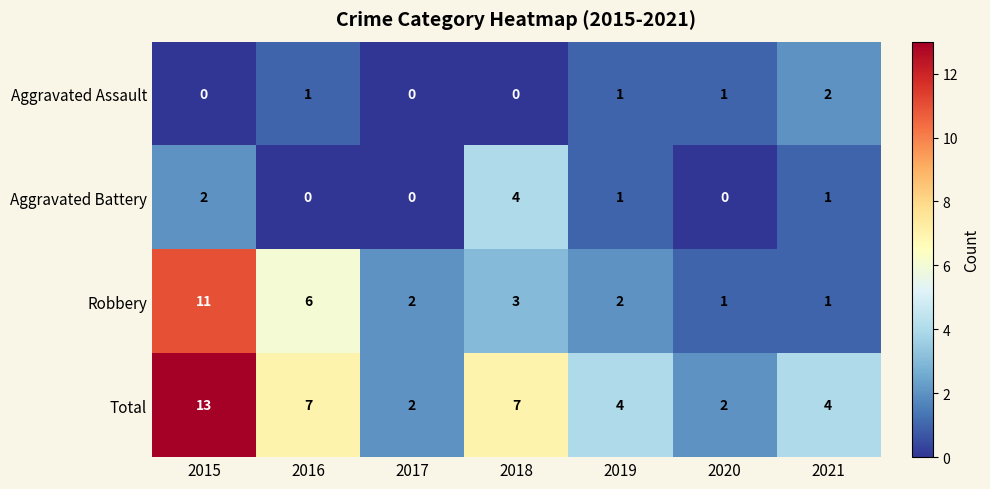

Rank the series by their maximum value, from lowest to highest.

Aggravated Assault, Aggravated Battery, Robbery, Total